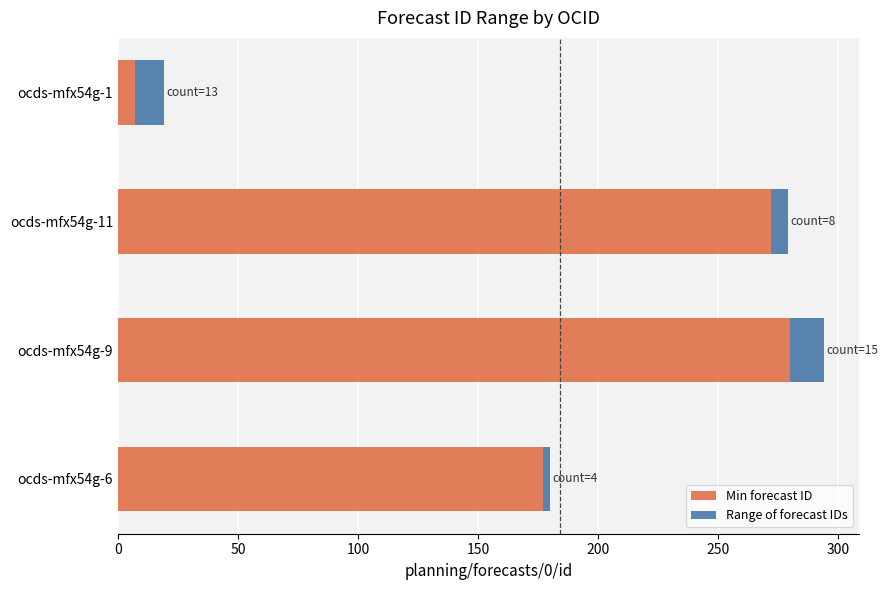

Which category has the lowest value in the Min forecast ID series?

ocds-mfx54g-1